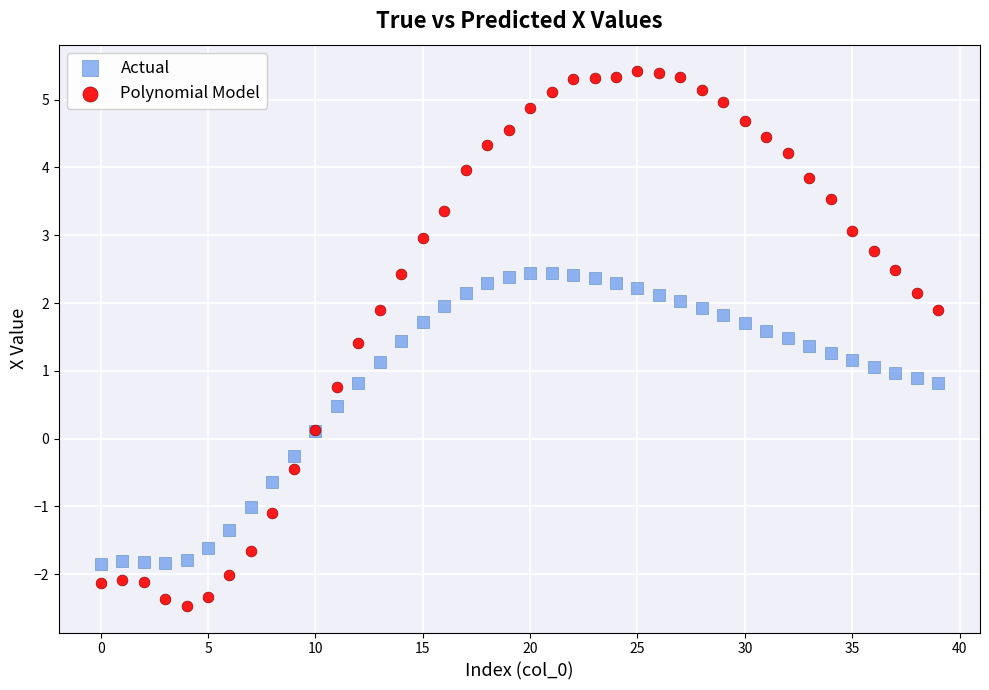

Which series reaches the maximum Y coordinate?

Polynomial Model